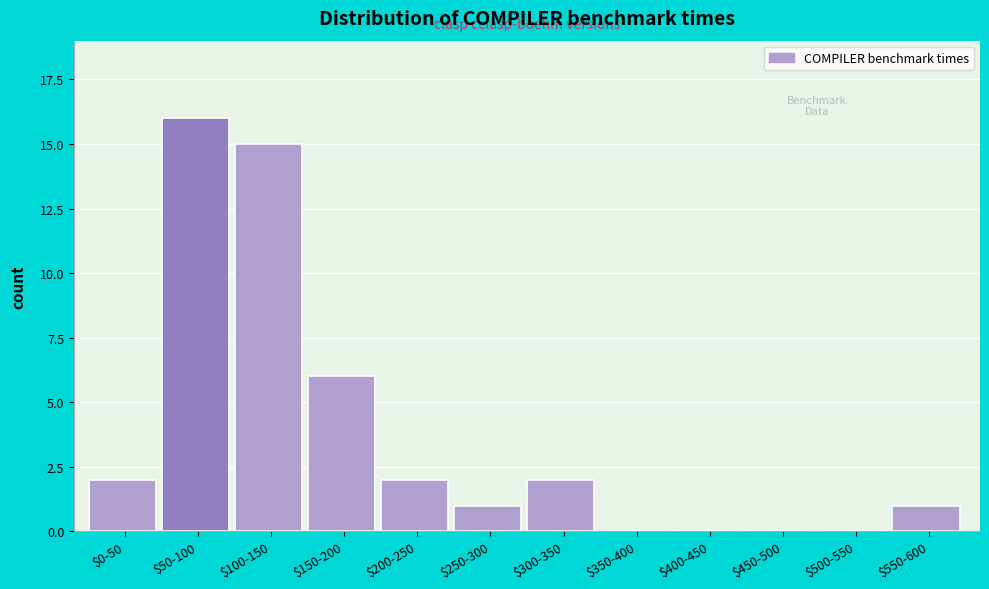

What is the greatest value displayed?

16